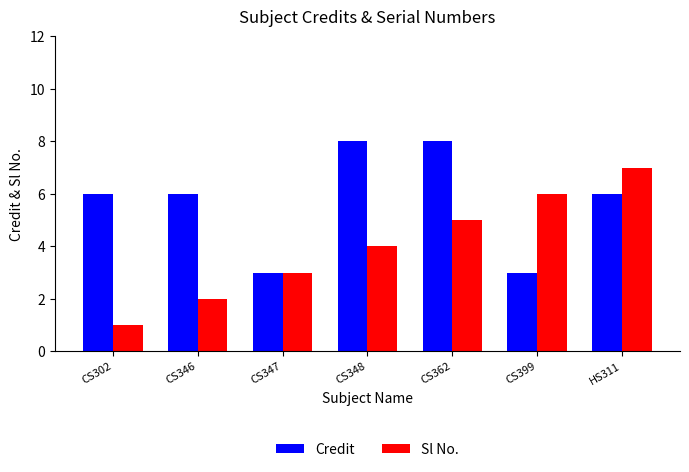

What is the label of the 2nd bar from the left?

CS346